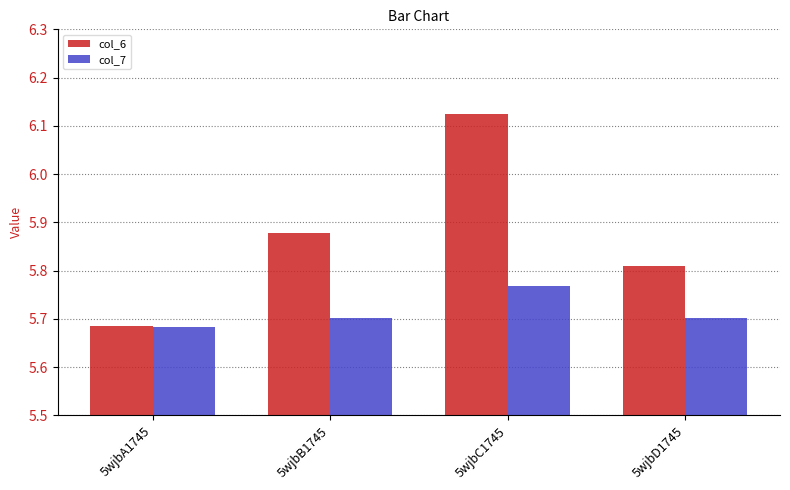

Where is col_6 nearest to the value 5?

5wjbA1745